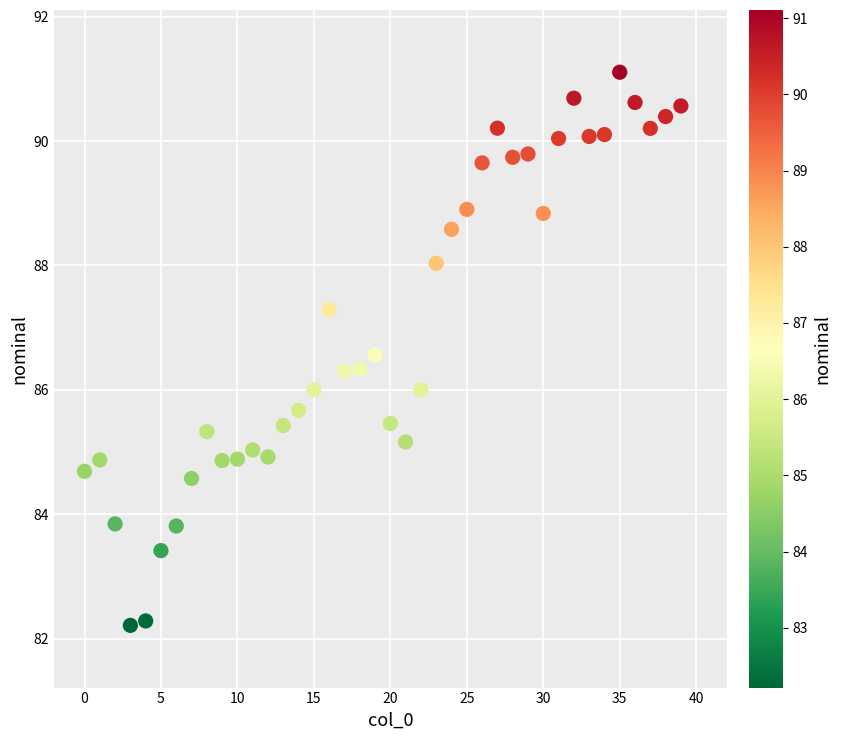

What is the range of Y values (max minus min)?

8.9